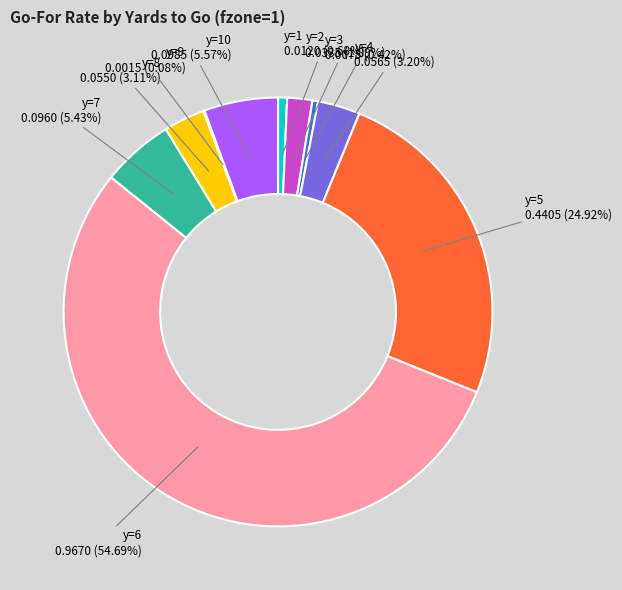

Does y=4 represent more than half of the total?

No